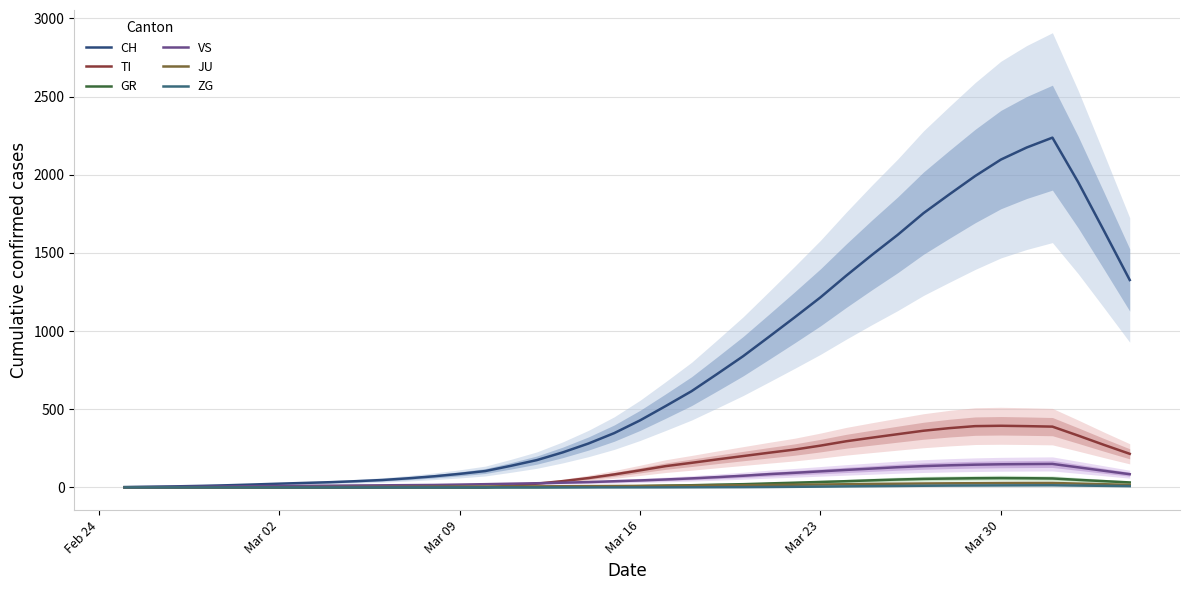

What are all the series names shown in the legend?

CH, TI, GR, VS, JU, ZG